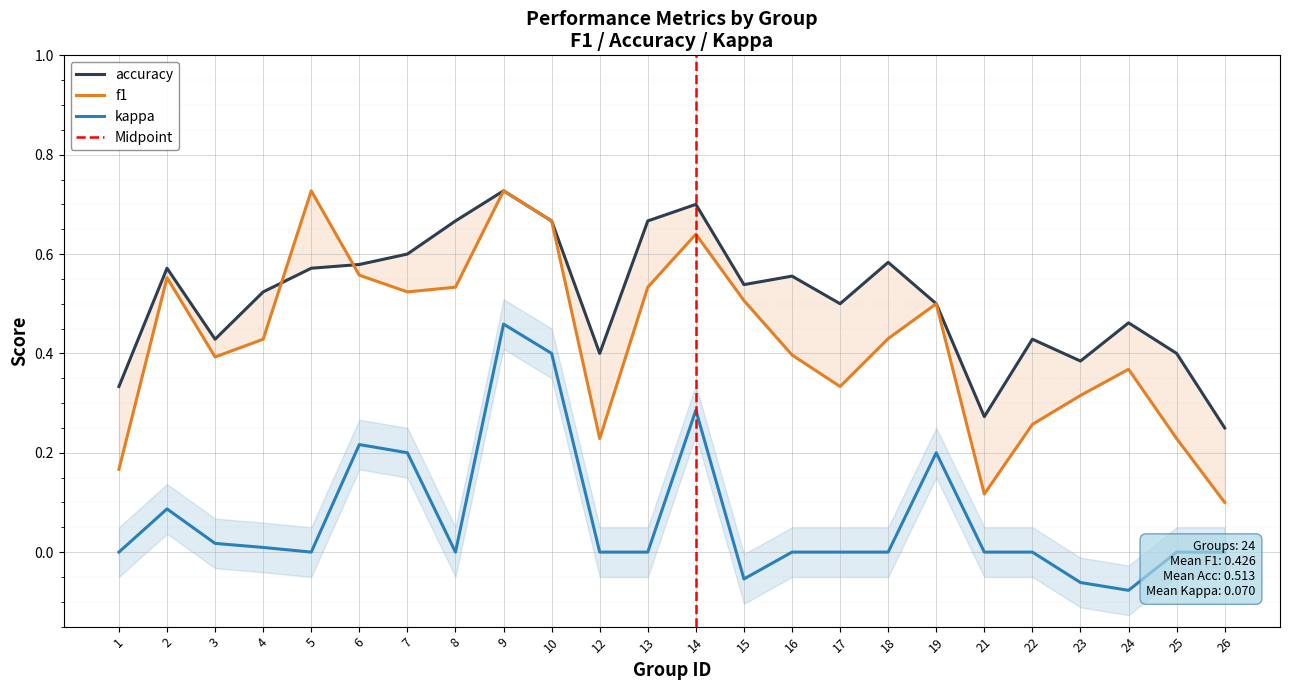

The f1 series shows 0.5 at 13. True or false?

True